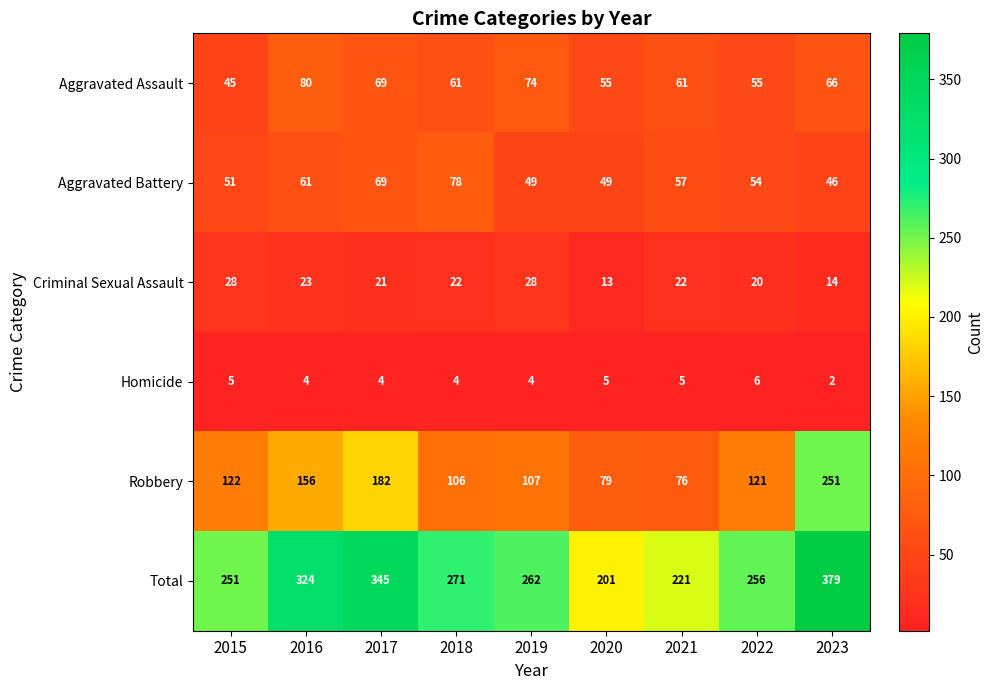

Which series has the widest spread of values?

Total